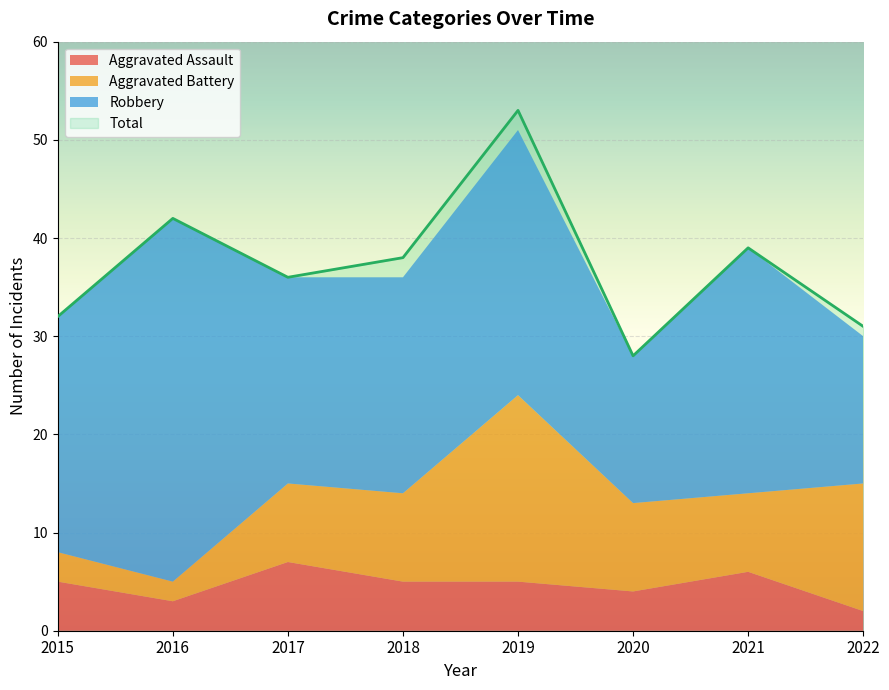

True or false: Aggravated Battery has a value of 8 at 2017.

True